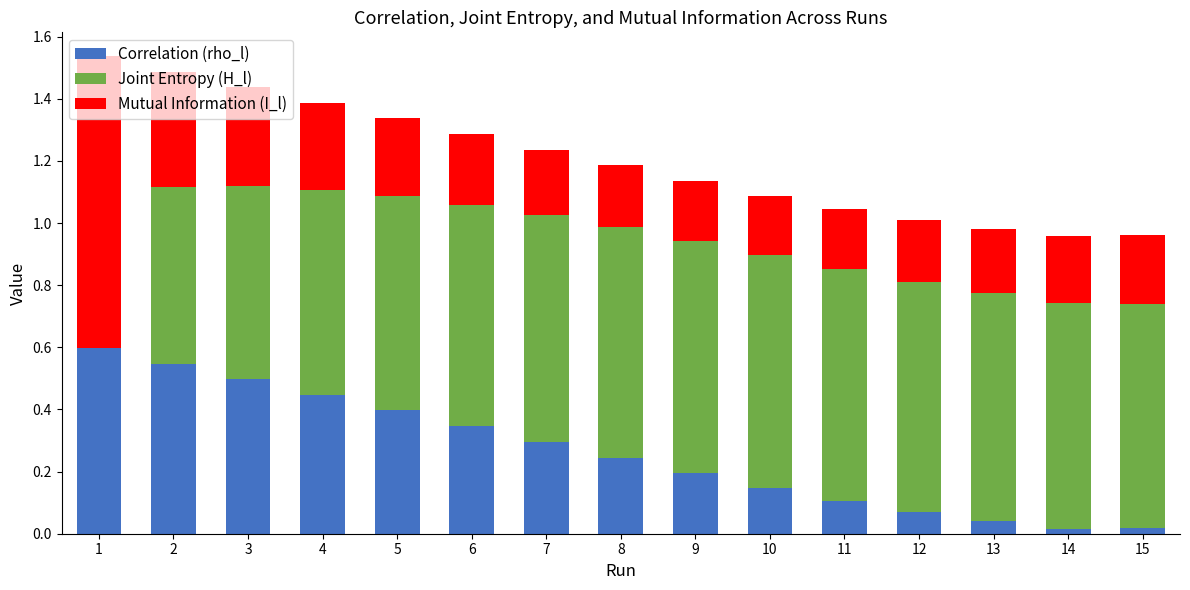

True or false: Correlation (rho_l) has a value of 0.2 at 9.

True